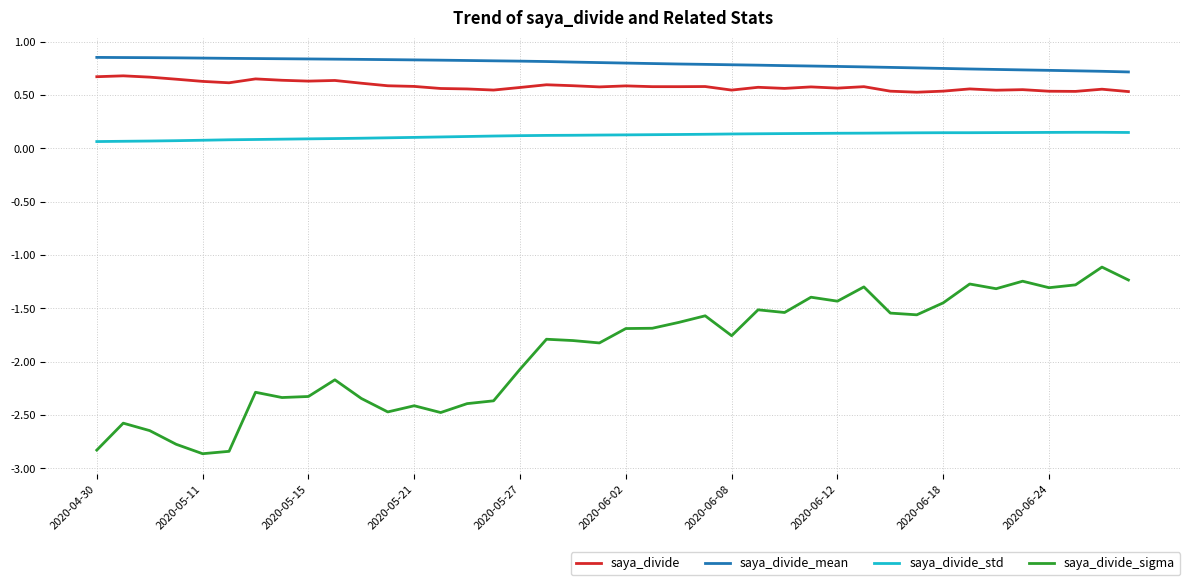

Which series has the largest range (max minus min)?

saya_divide_sigma